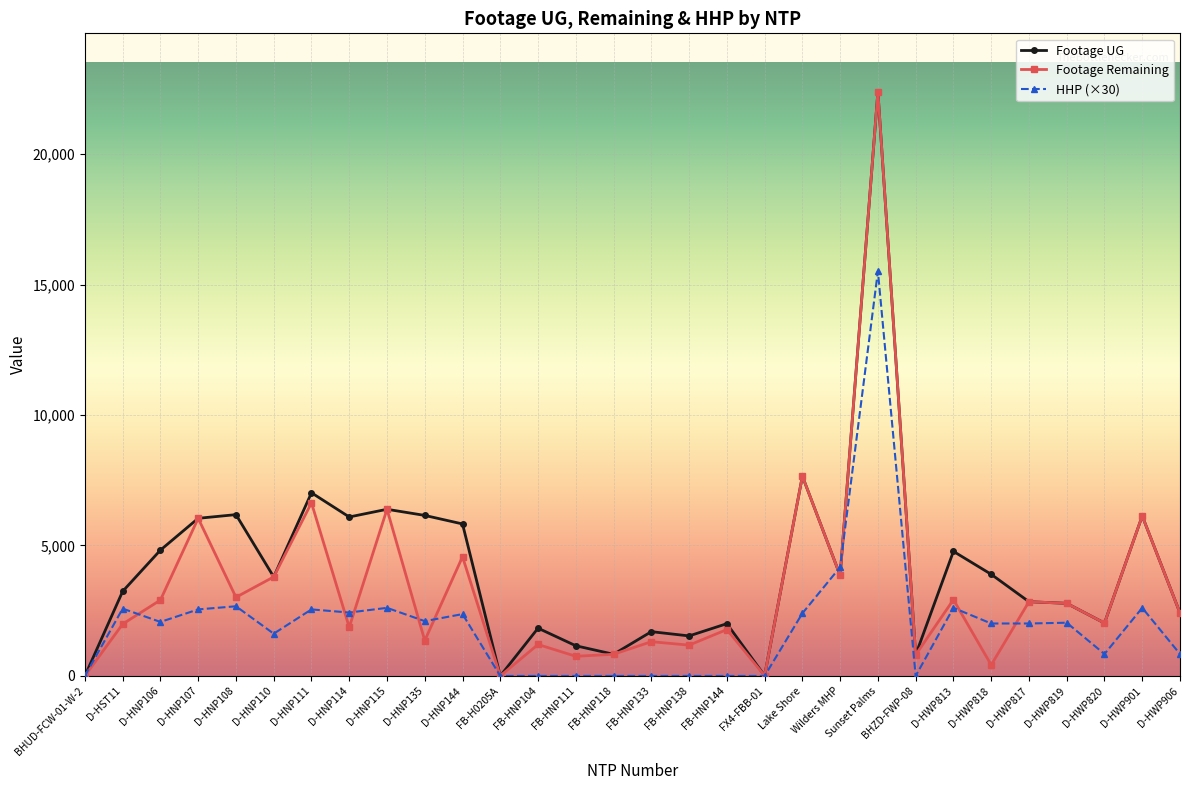

The value of HHP (×30) at D-HWP820 is 840. True or false?

True